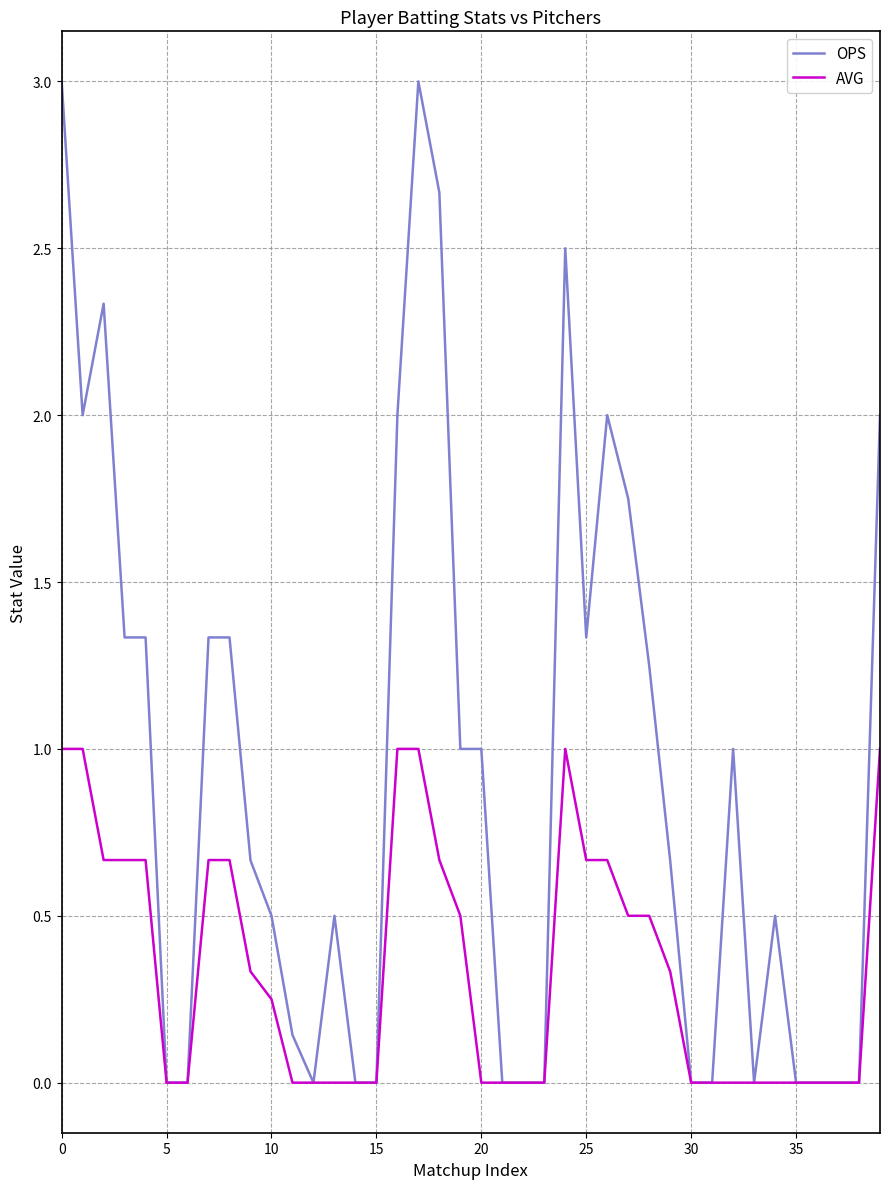

Does the chart display data point markers on the line(s)?

No